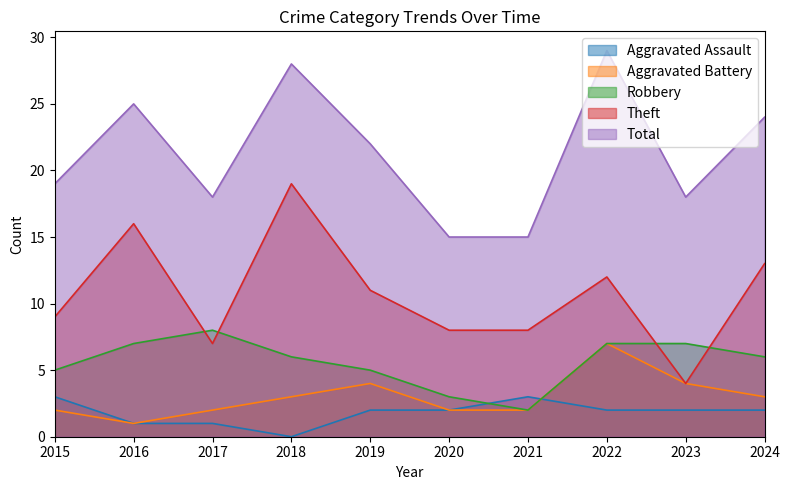

At which label is Aggravated Battery closest to 4?

2019